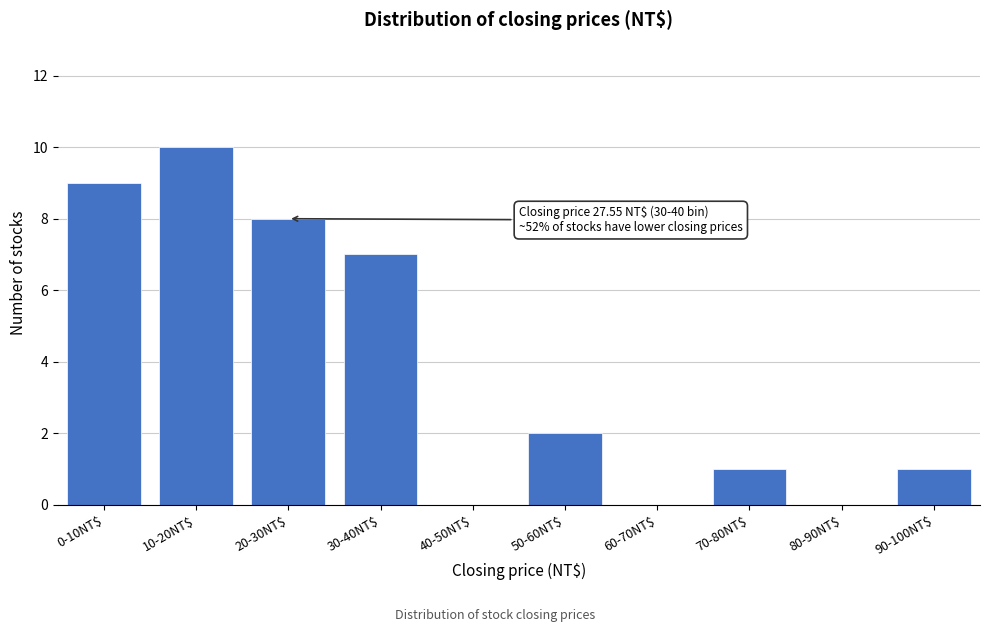

The chart shows a value of 0 at 80-90NT$. True or false?

True